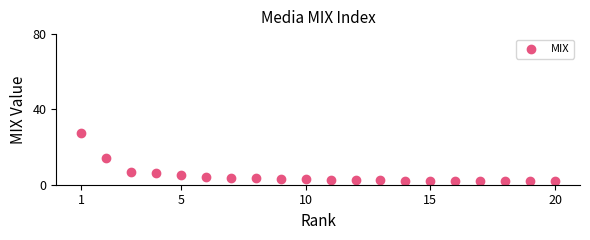

What is the range of X values (max minus min)?

19.0